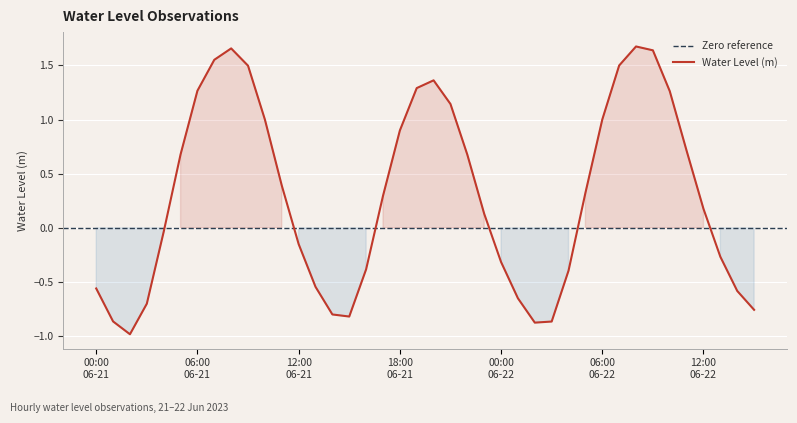

What value does the data have at 2023-06-21 20:00?

1.4